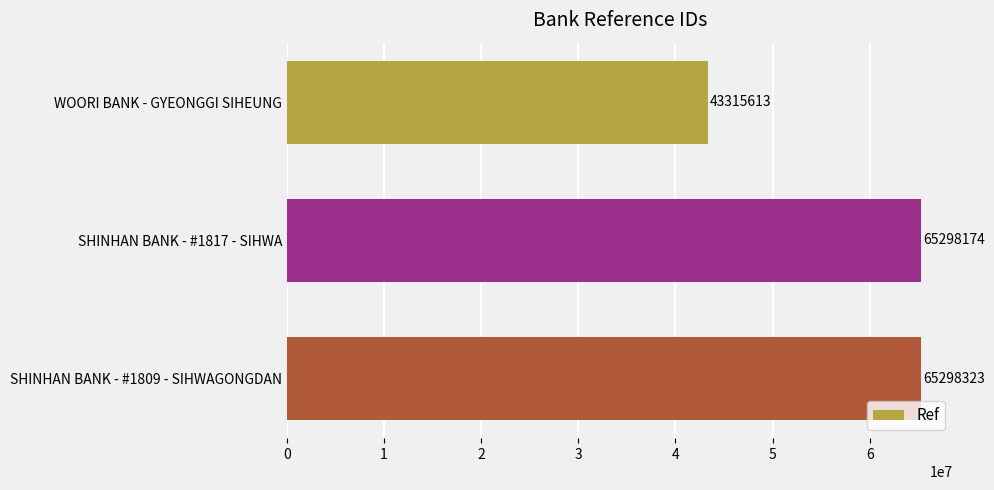

Read the value at SHINHAN BANK - #1817 - SIHWA, to the nearest 10.

65298170